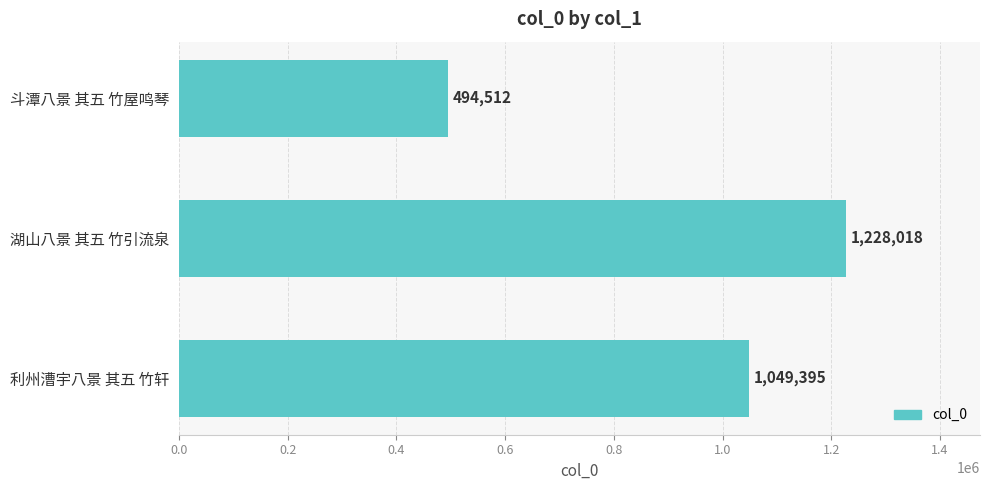

What is the maximum value shown in the chart?

1228018